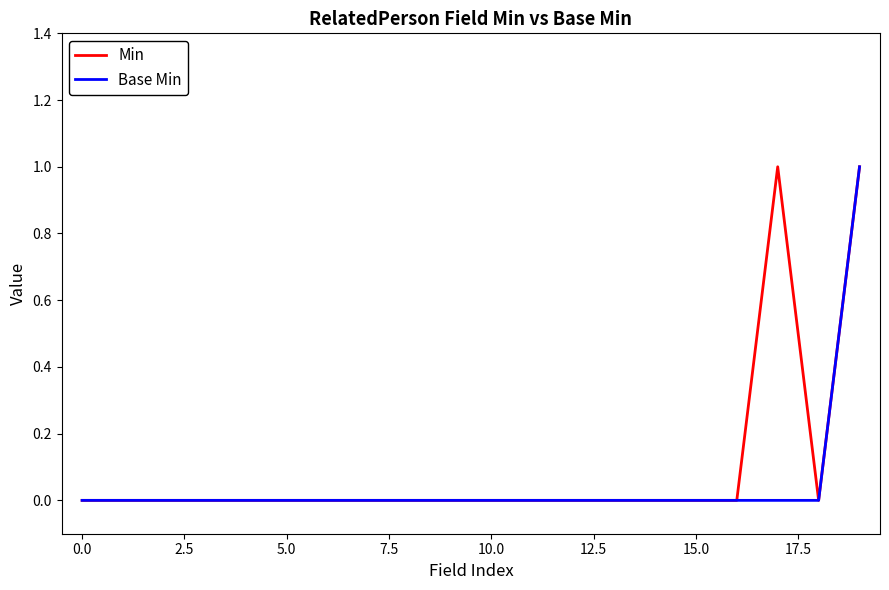

Which series has the largest total across all categories?

Min